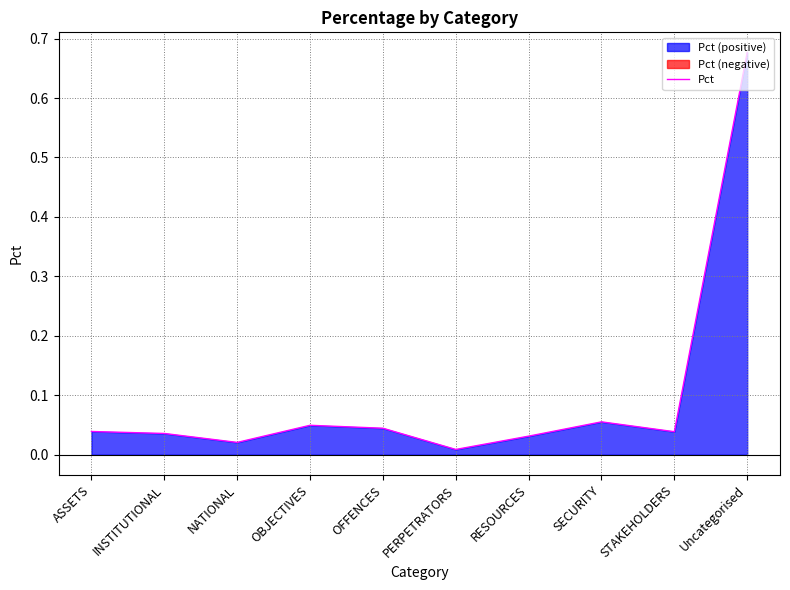

What is the label of the 6th point from the left?

PERPETRATORS